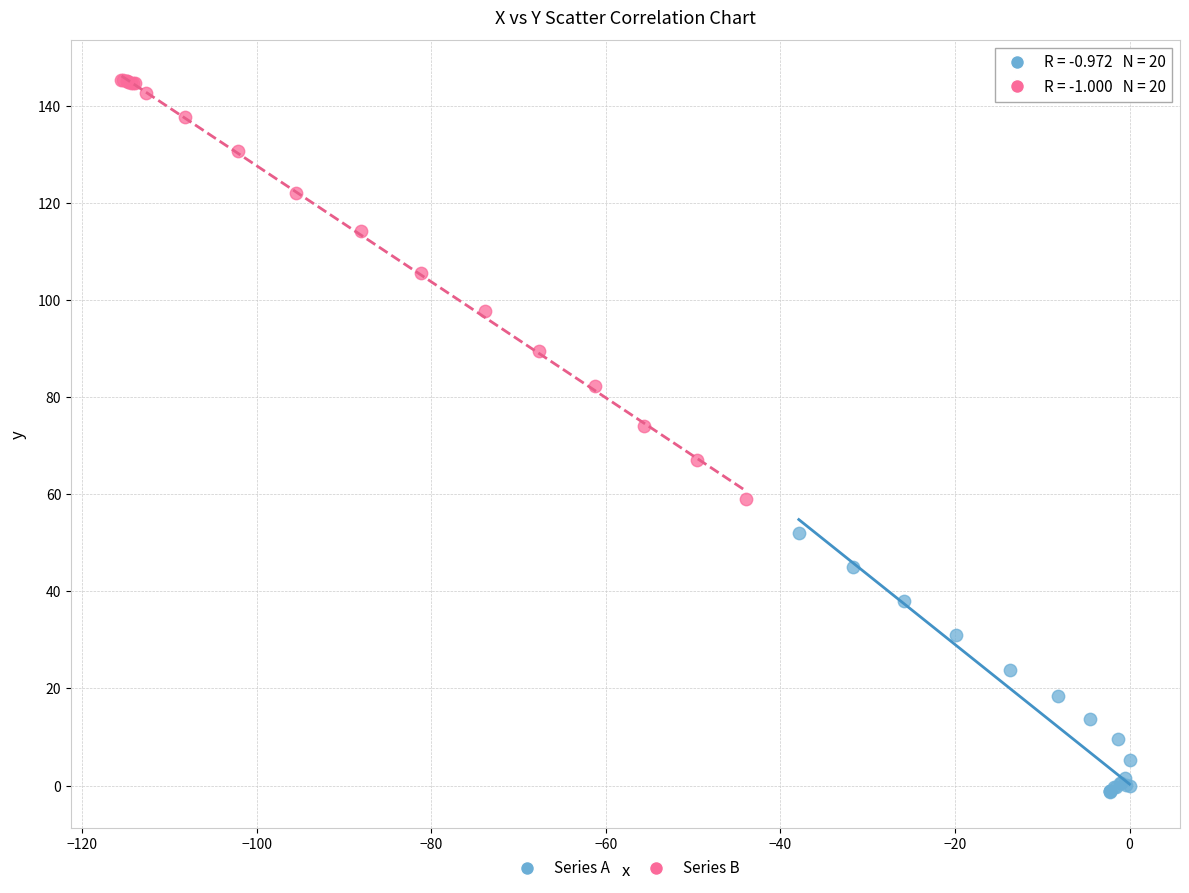

Which series reaches the minimum Y coordinate?

Series A